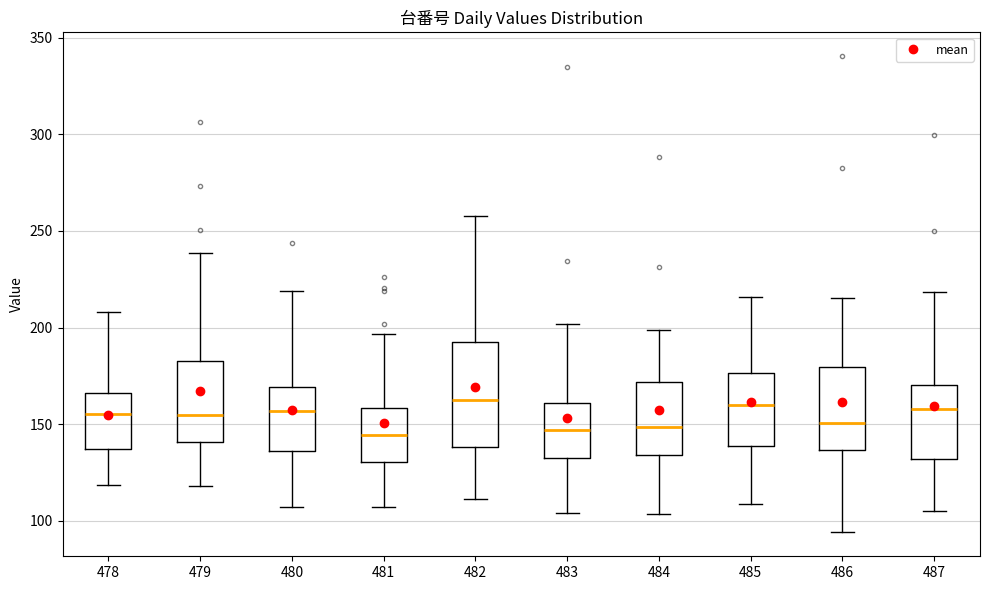

Where does the median line of the box at x = 485 sit on the y-axis? The values are not printed on the chart, so give them approximately, as read against the axis.

160